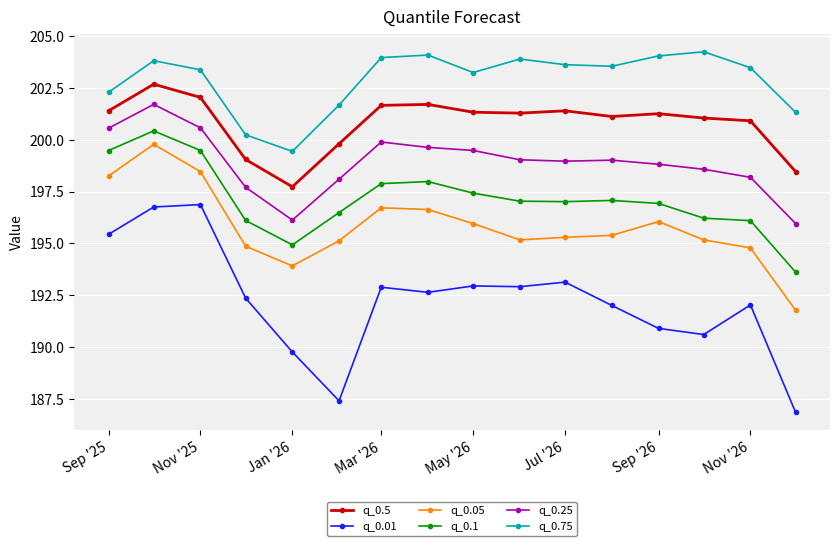

How many interior local valleys does the q_0.75 series have?

3